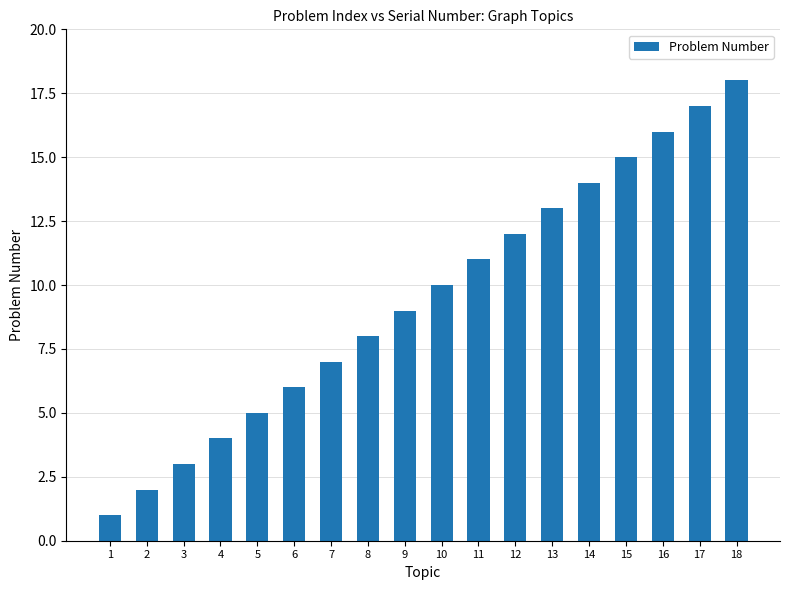

What is the difference between the values at 9 and 6?

3